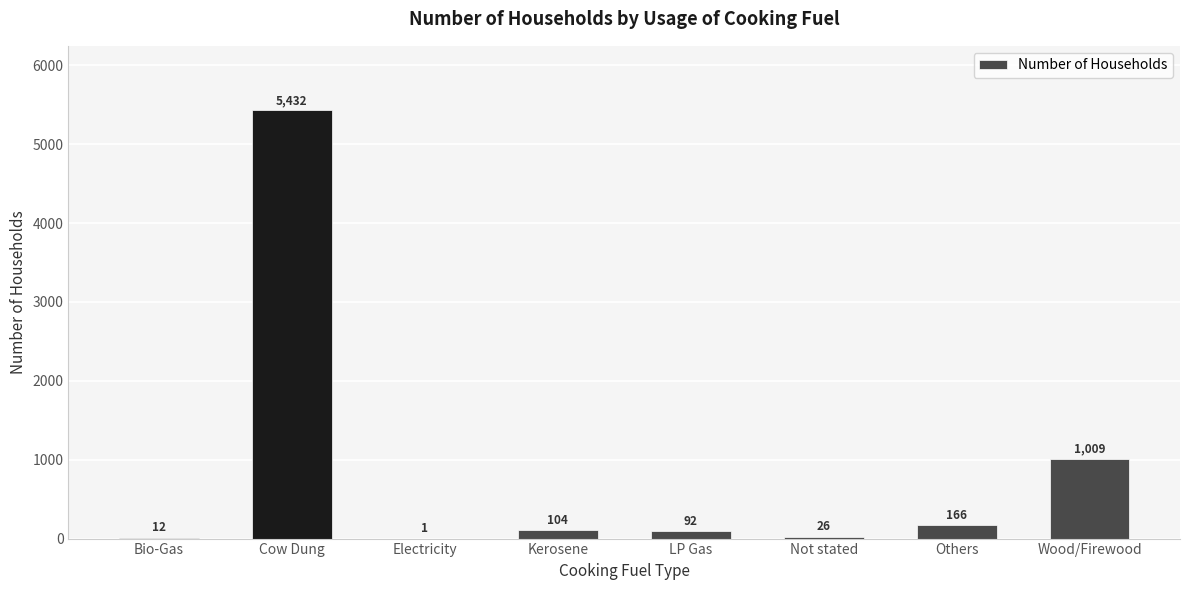

Which label corresponds to the largest value in the chart?

Cow Dung